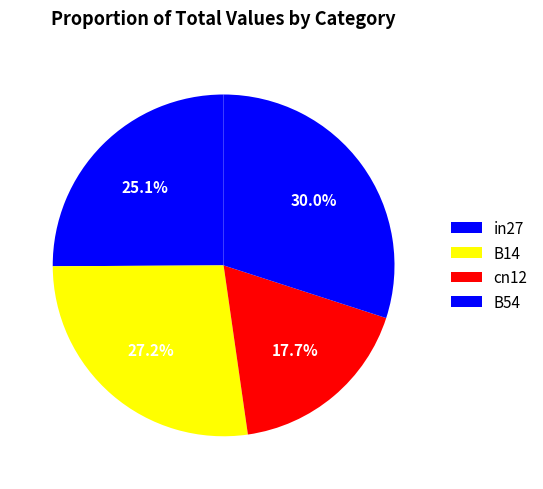

Which category has the biggest portion of the pie?

B54